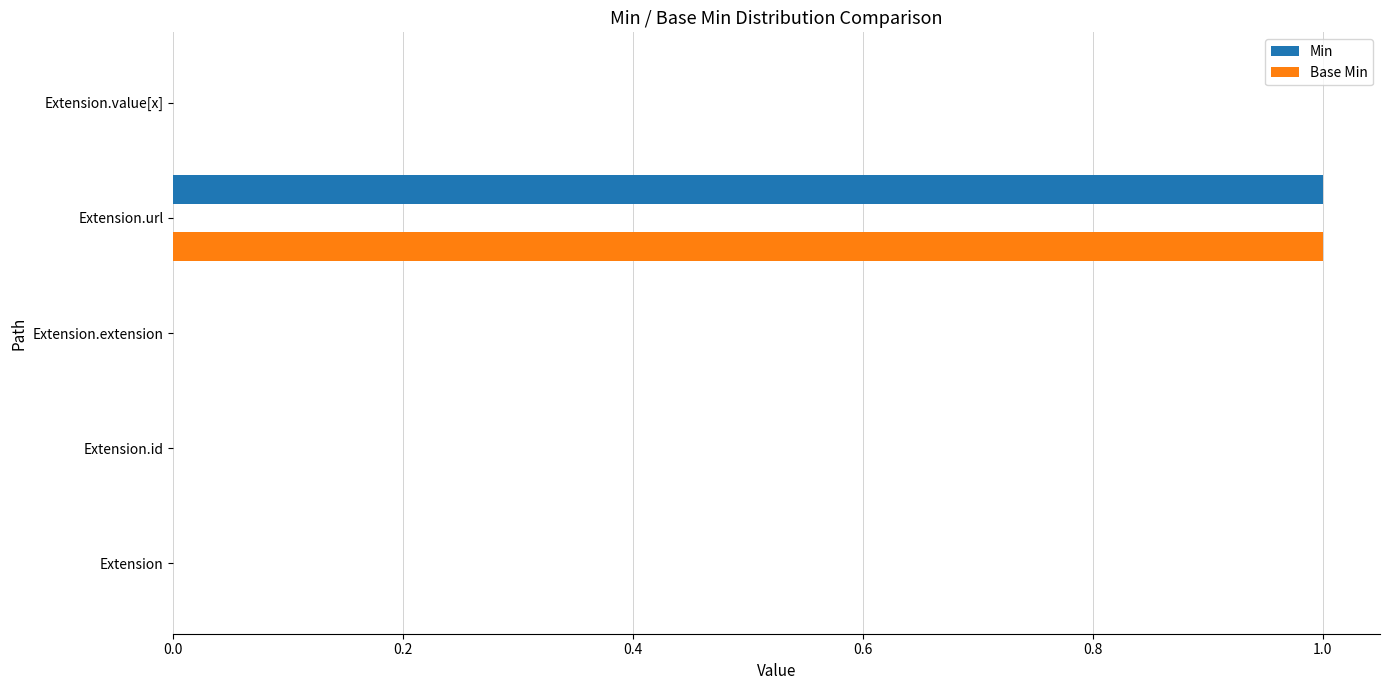

Is the value of Min at Extension greater than the value of Base Min at Extension.url?

No